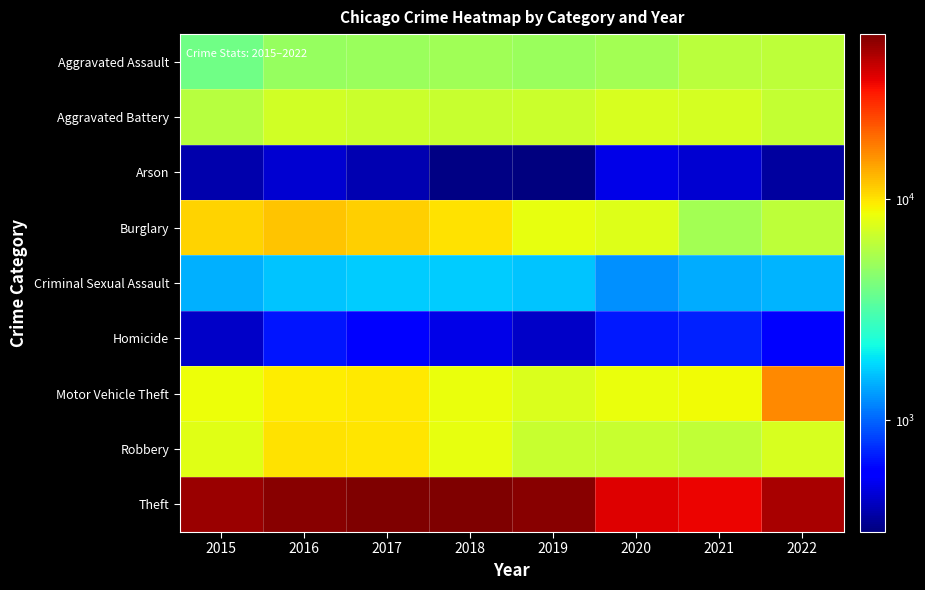

What is the difference between the highest and lowest values at 2022?

46027